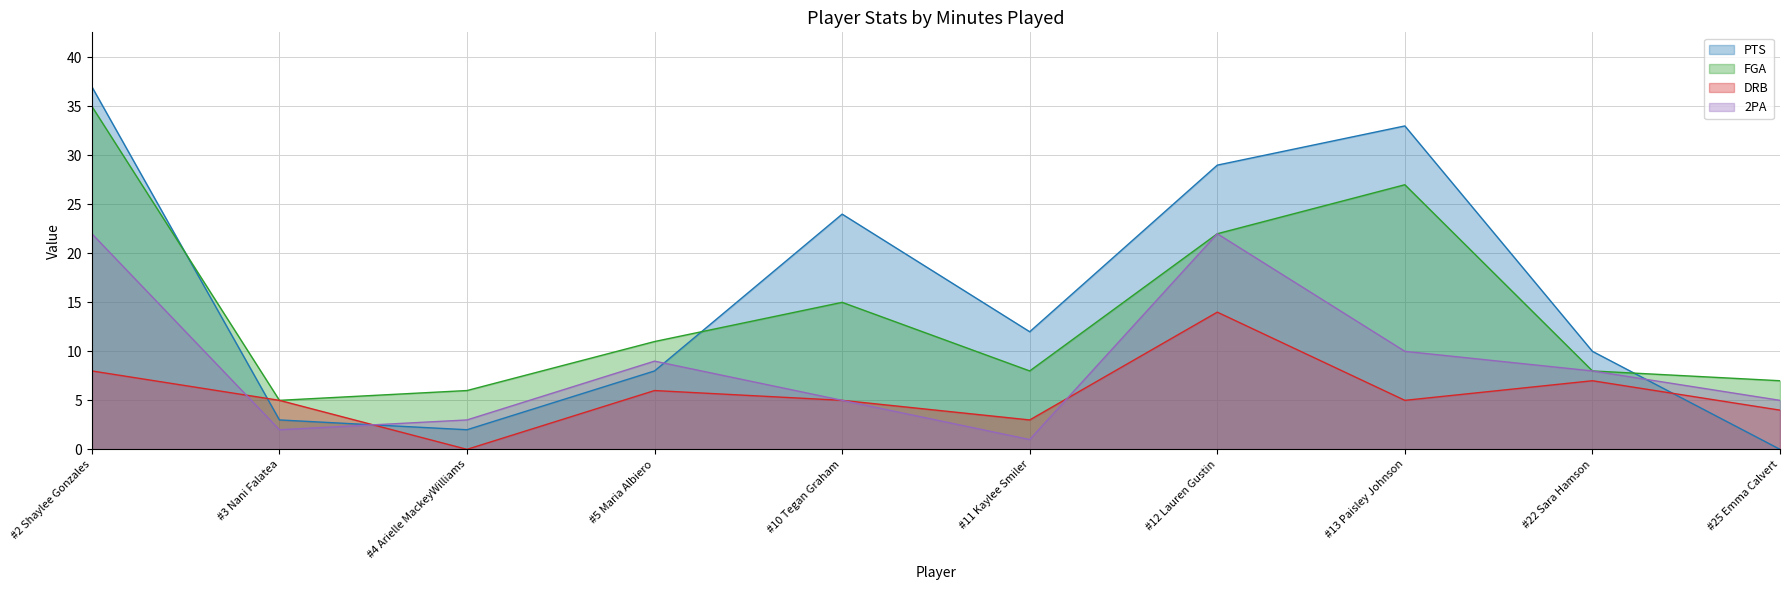

What is the spread (max minus min) of values at #22 Sara Hamson?

3